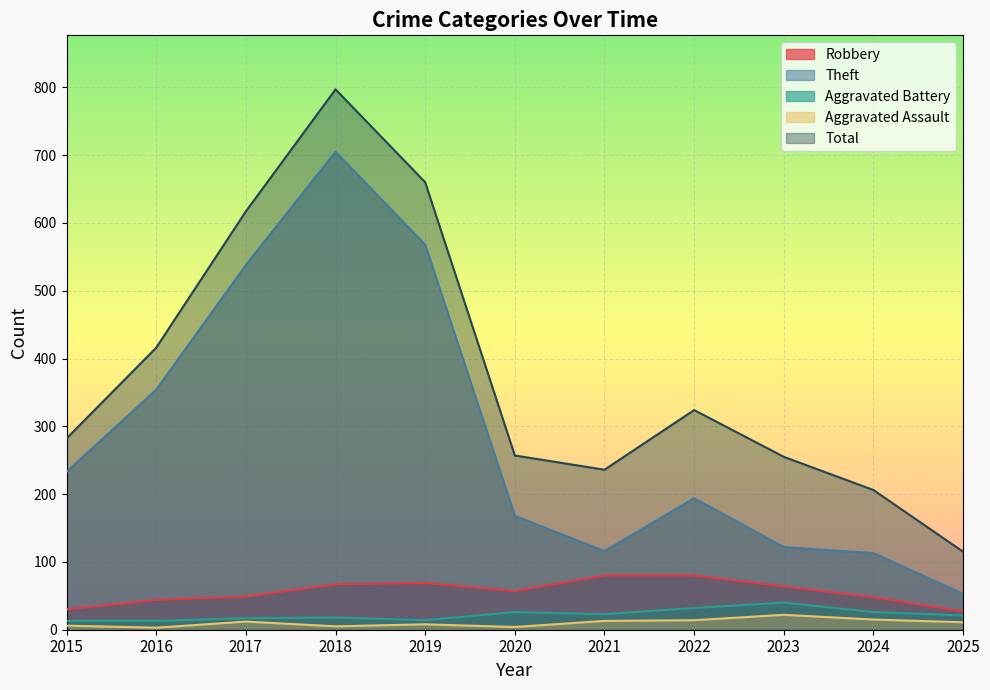

How many distinct data groups are displayed?

5